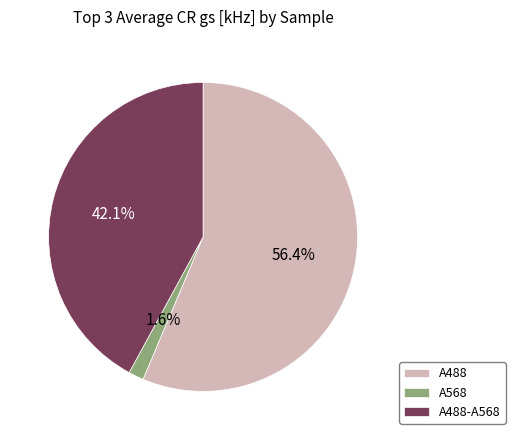

What percentage do A488 and A568 together represent?

57.9%